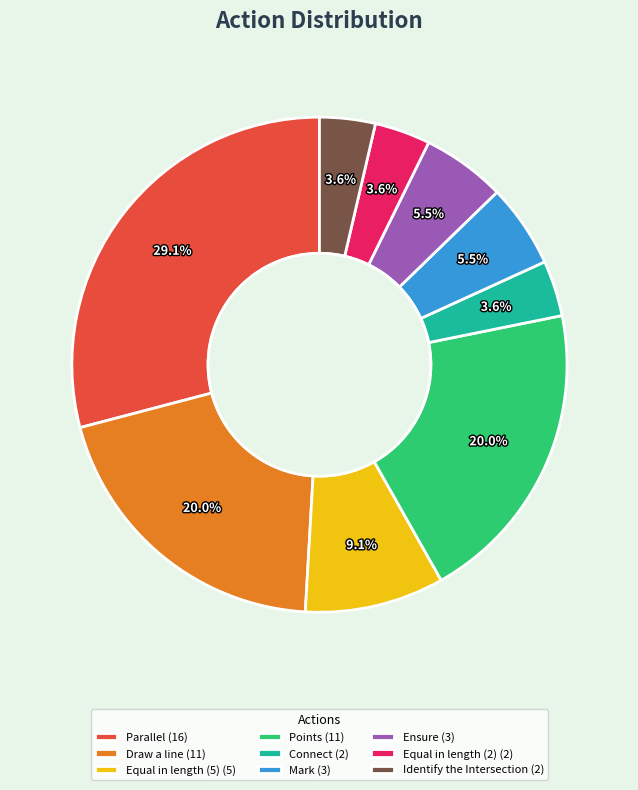

Combined, do Ensure (3) and Draw a line (11) account for over 50%?

No